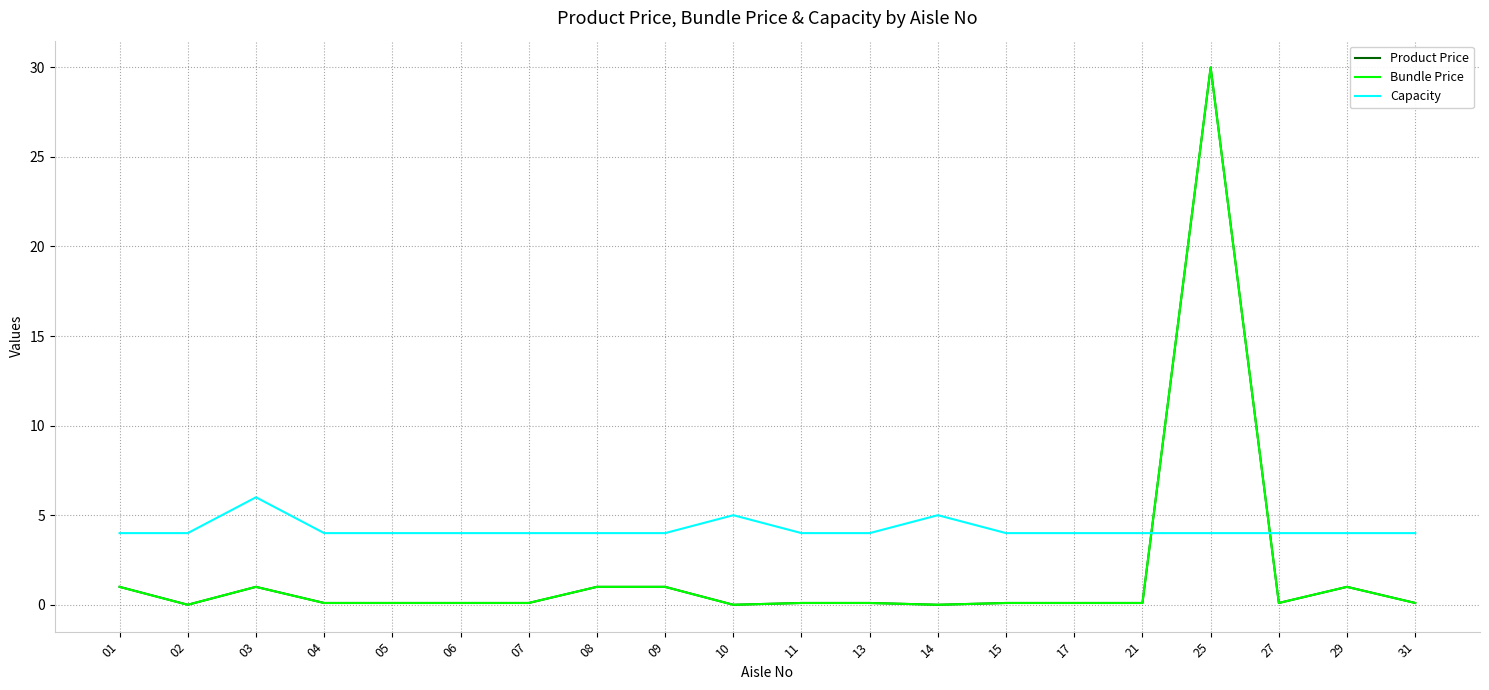

What is the value of the Product Price point at the 20th from the left?

0.1